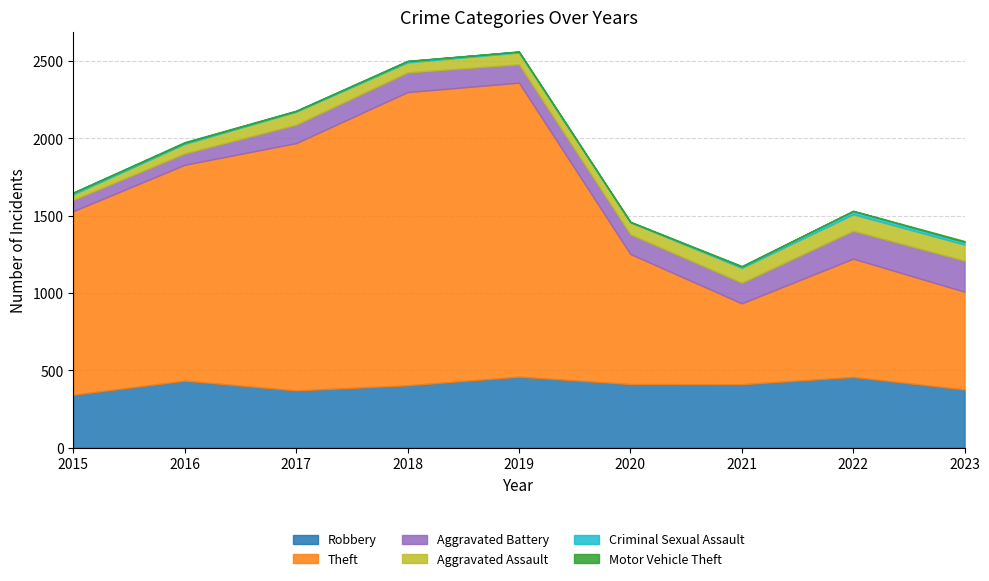

What is the smallest value displayed?

1